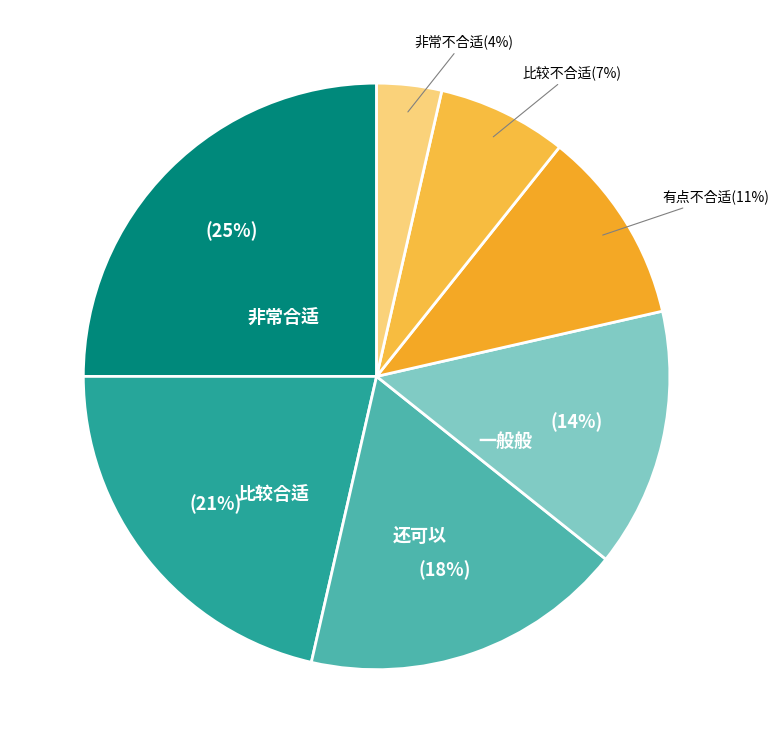

How many segments does this pie chart have?

7